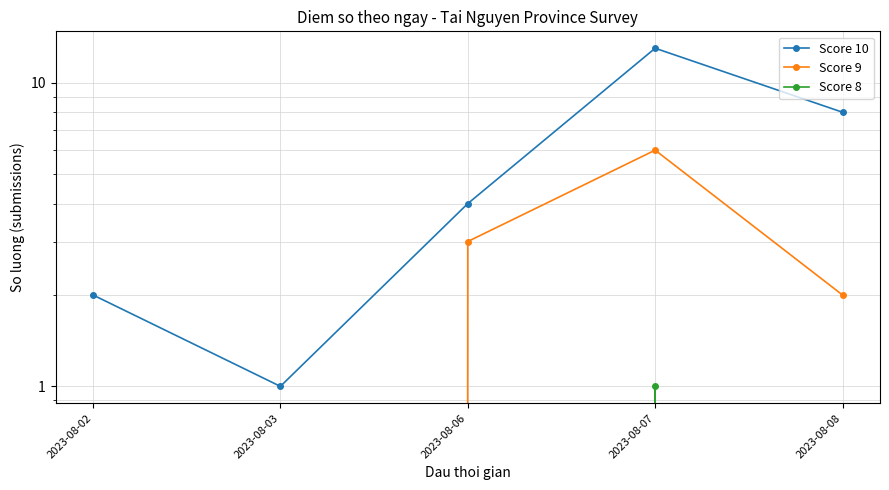

Reading right to left, list all the values displayed in this chart.

Score 10: 8	13	4	1	2
Score 9: 2	6	3	0	0
Score 8: 0	1	0	0	0